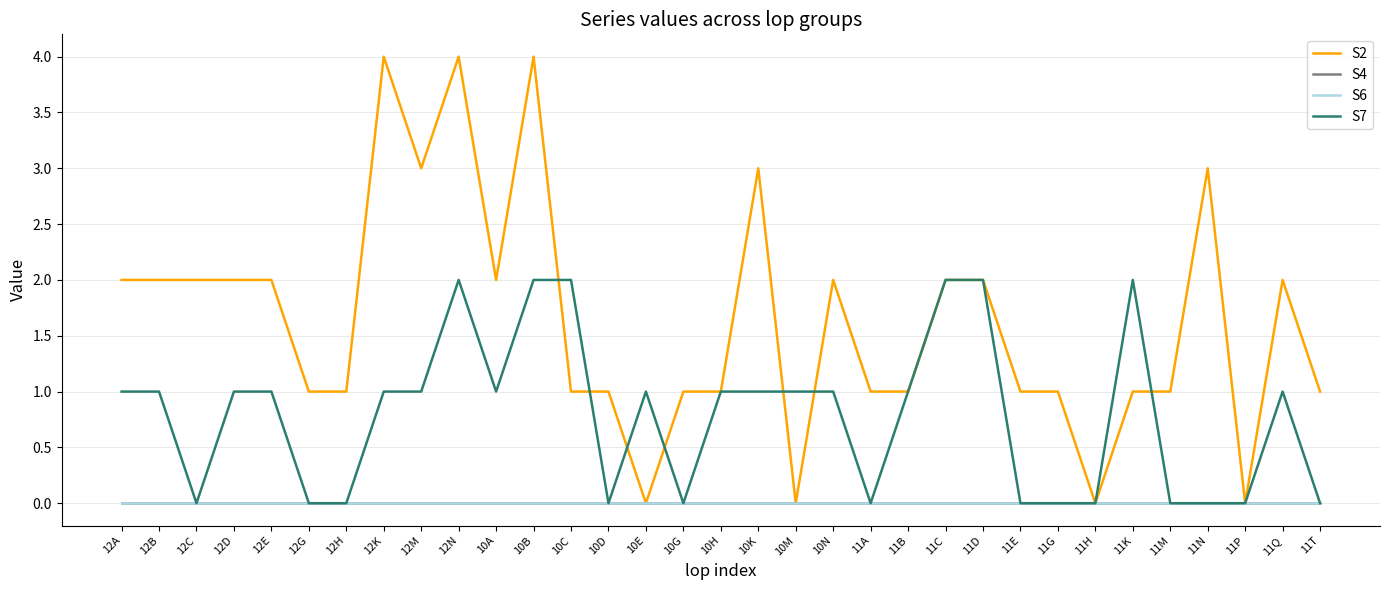

Does the chart display data point markers on the line(s)?

No